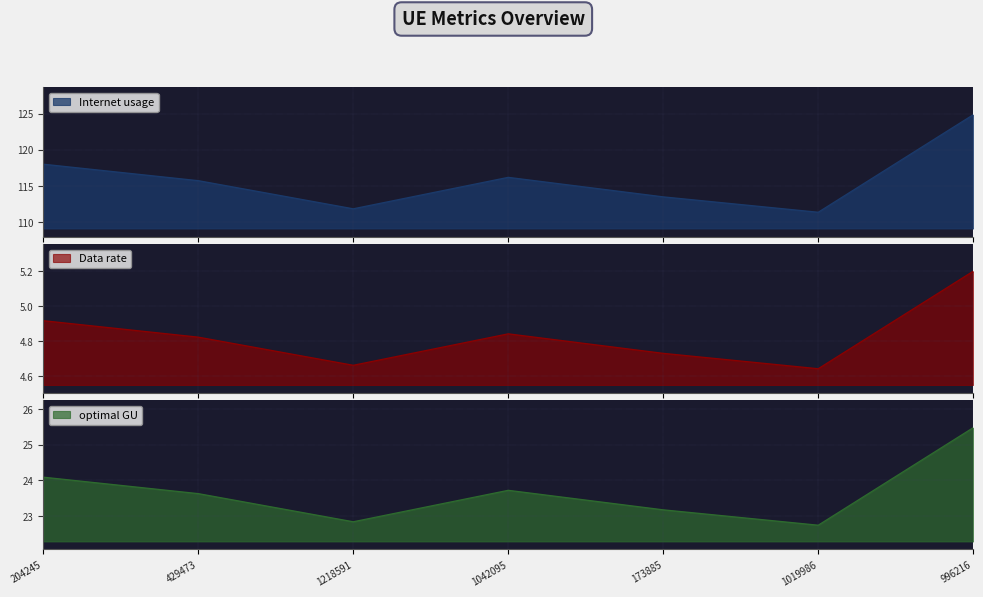

Reading left to right, list all the values displayed in this chart.

Internet usage: 118.0	115.8	111.9	116.2	113.5	111.4	124.8
Data rate: 4.9	4.8	4.7	4.8	4.7	4.6	5.2
optimal GU: 24.1	23.6	22.8	23.7	23.2	22.7	25.5